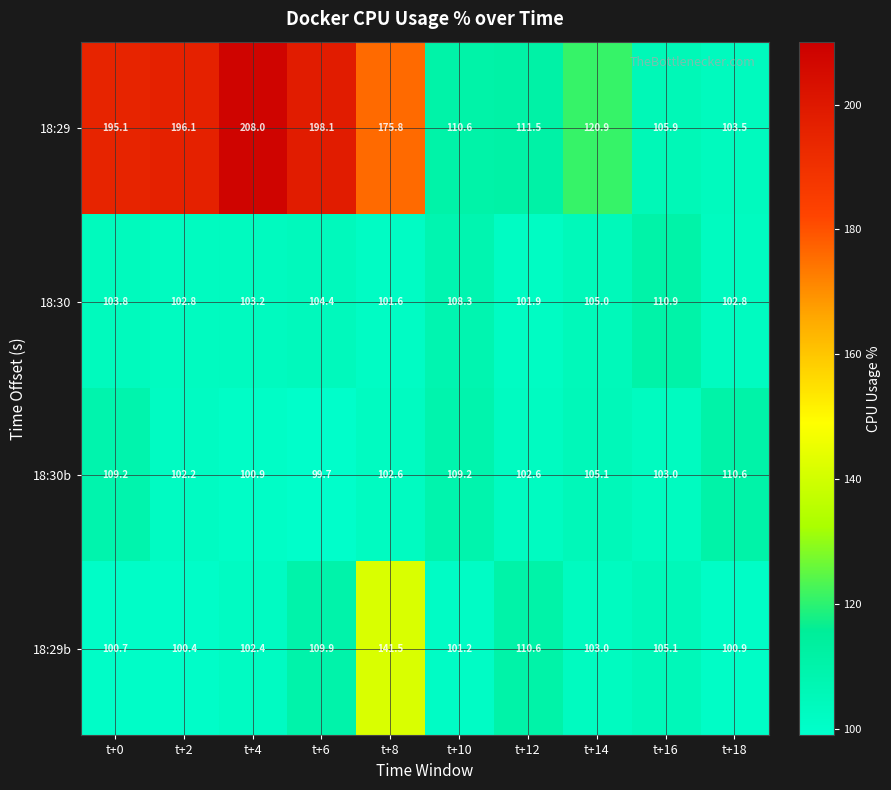

Which series has the largest range (max minus min)?

18:29